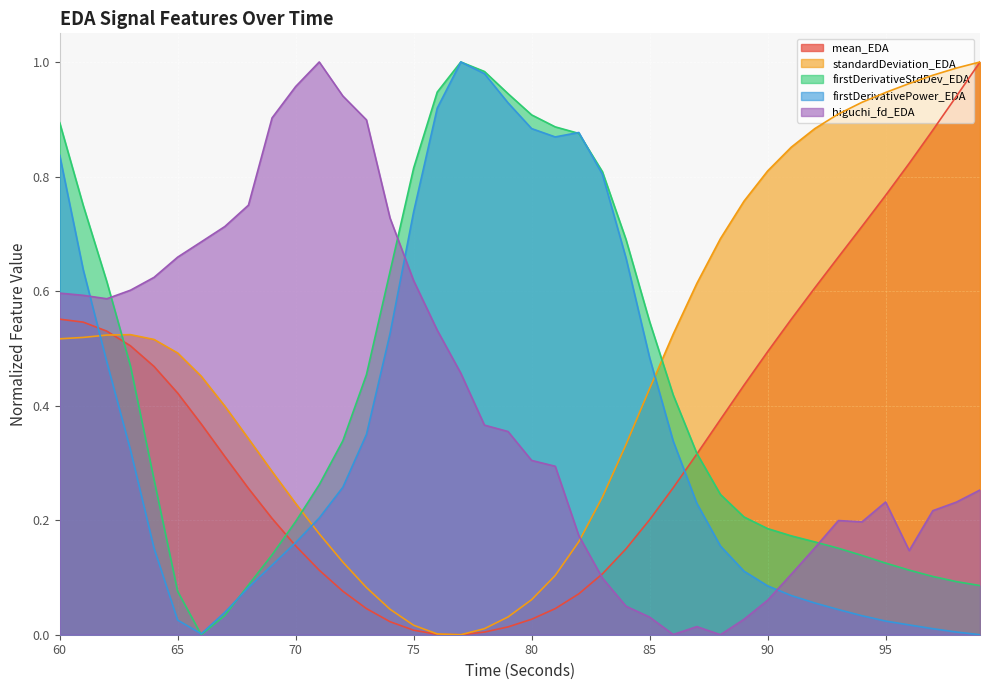

What is the difference between the maximum and second lowest values in the mean_EDA series?

1.0